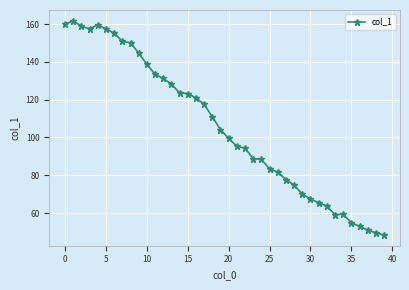

How many lines are shown in the chart?

1